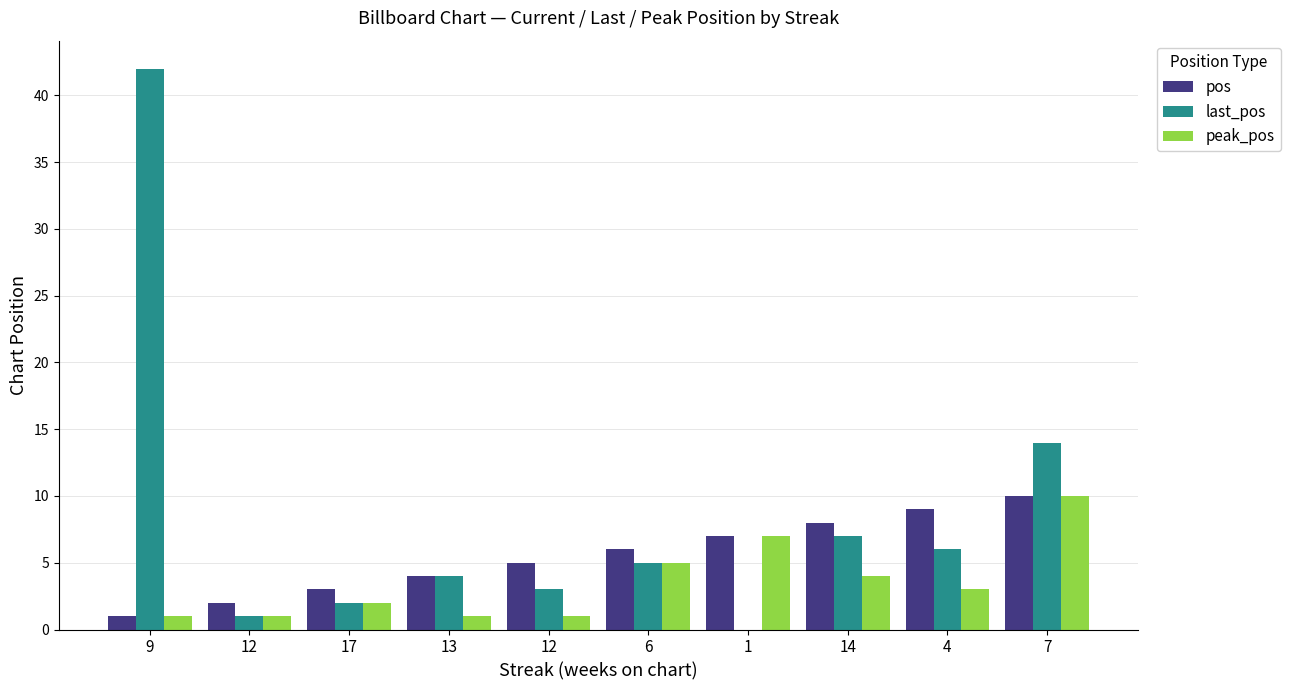

Count the number of categories in the chart.

10